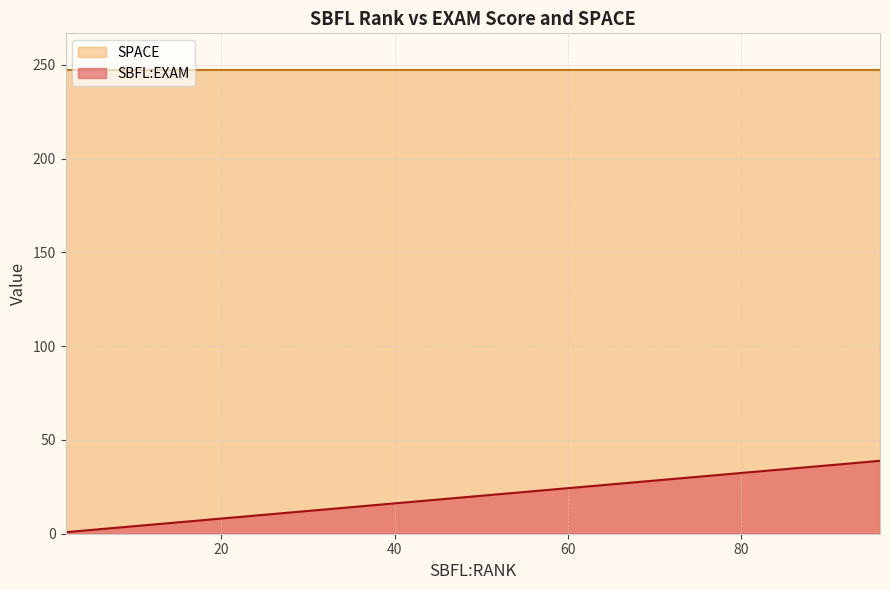

What is the spread (max minus min) of values at 19?

241.7